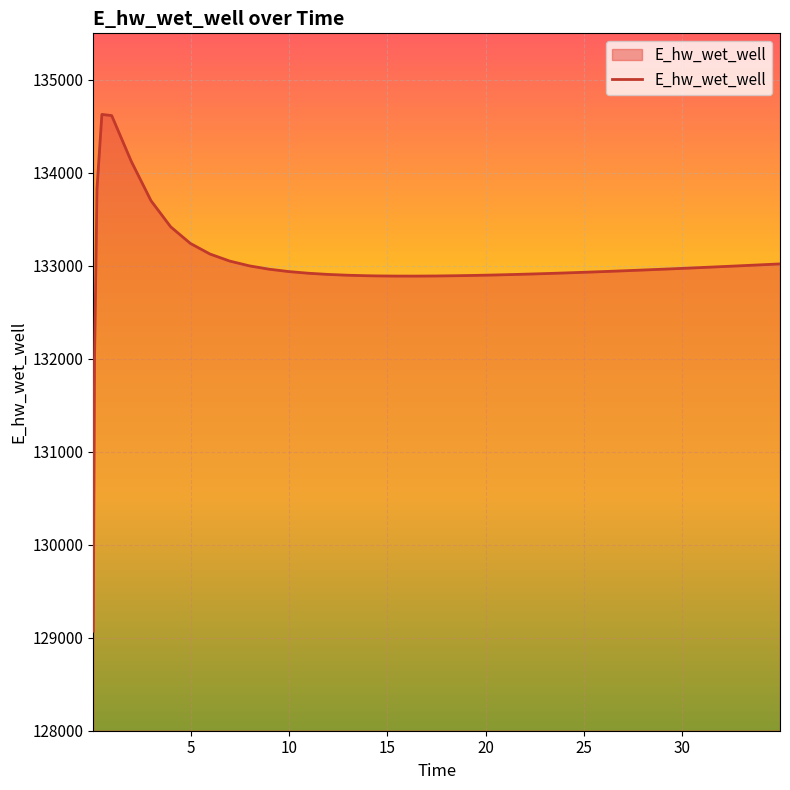

How many lines are shown in the chart?

1